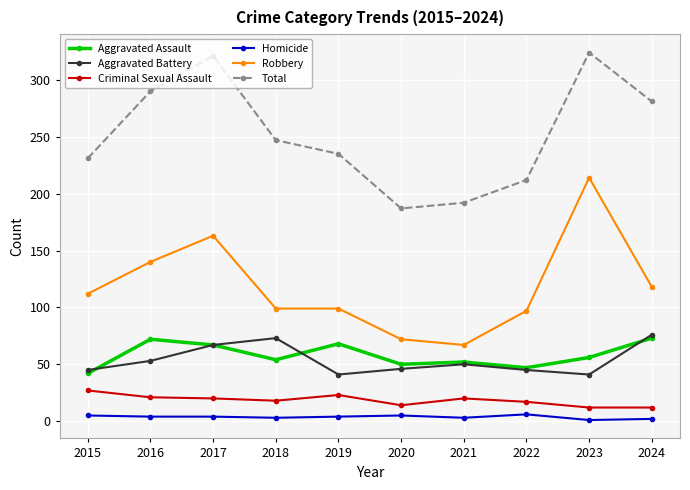

Which category has the highest value in the Robbery series?

2023